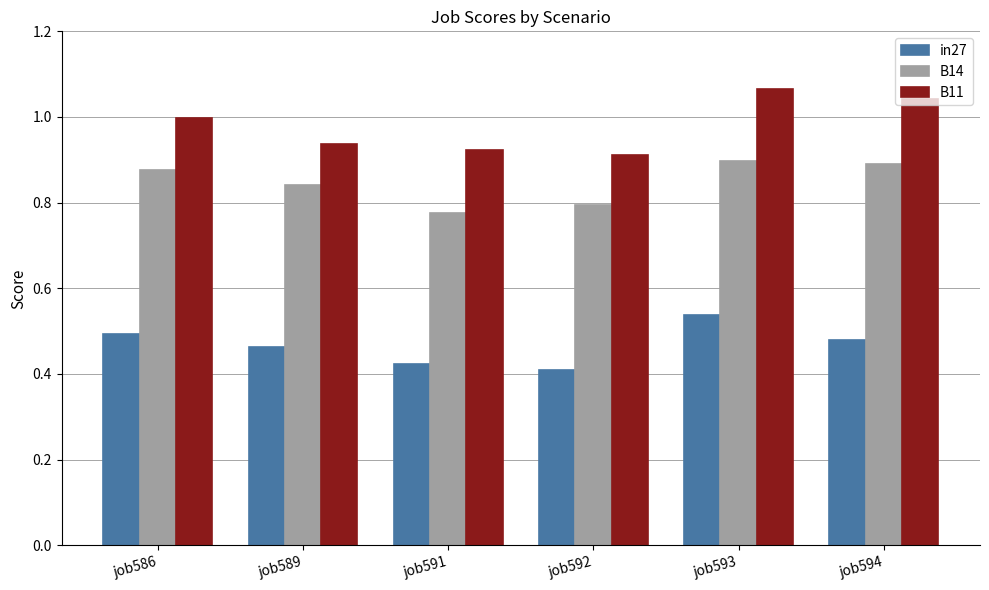

Where is B11 nearest to the value 0?

job592